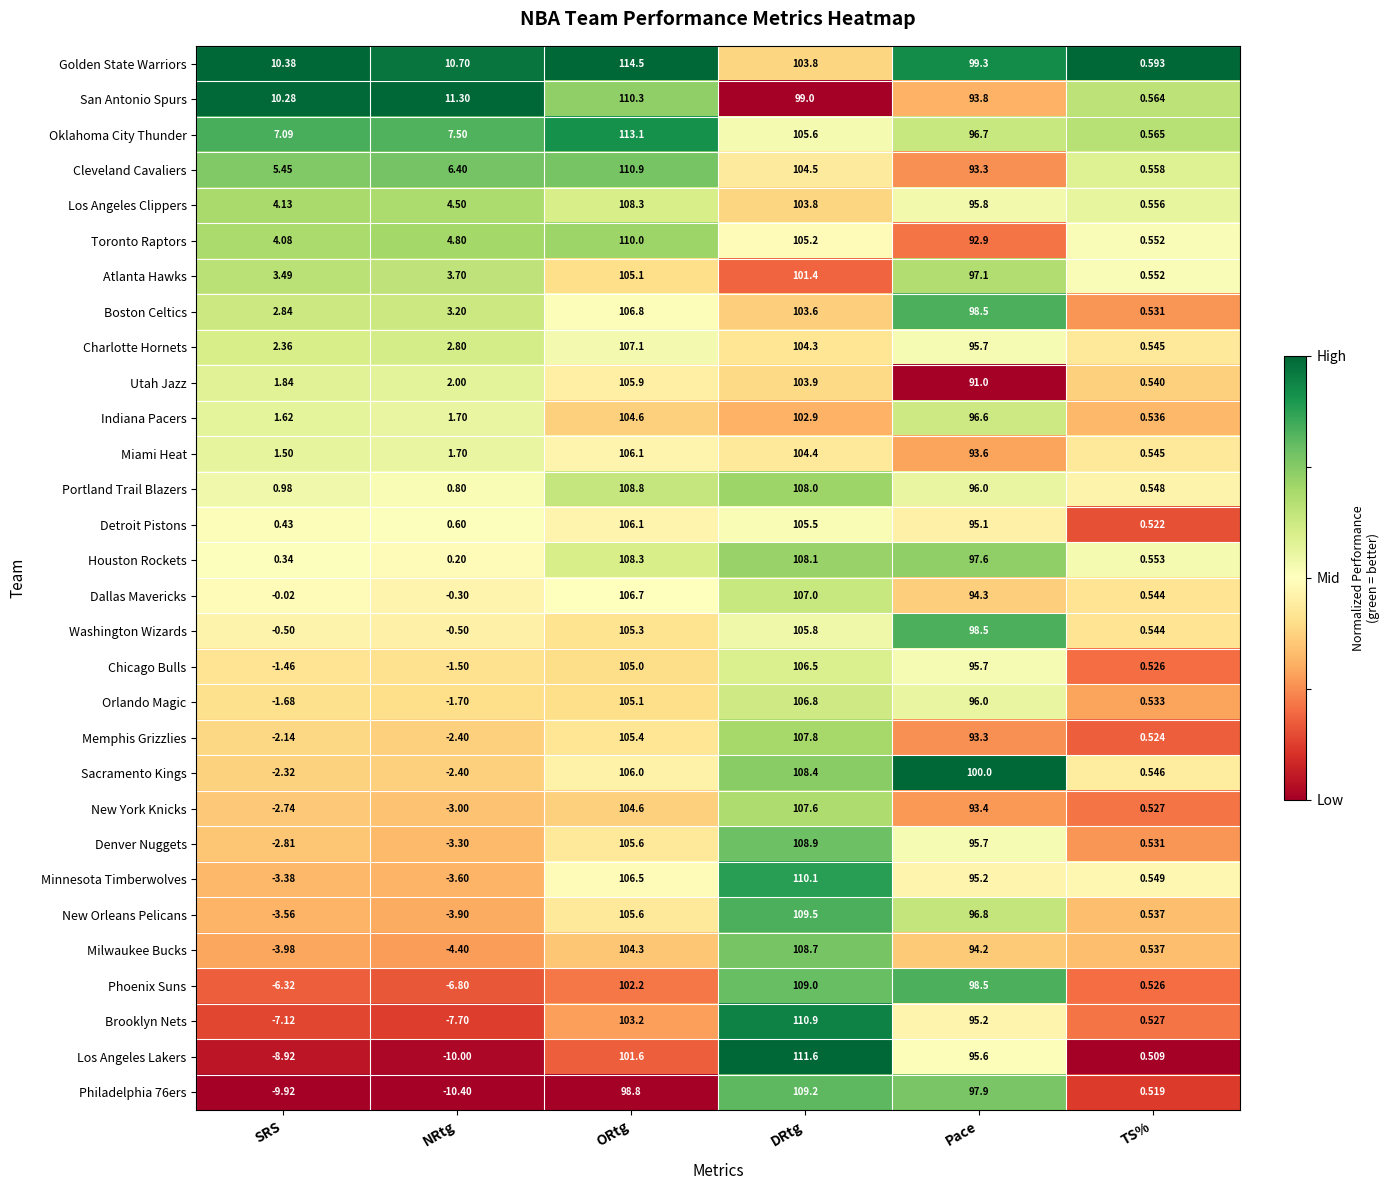

Which series has the largest total across all categories?

Golden State Warriors